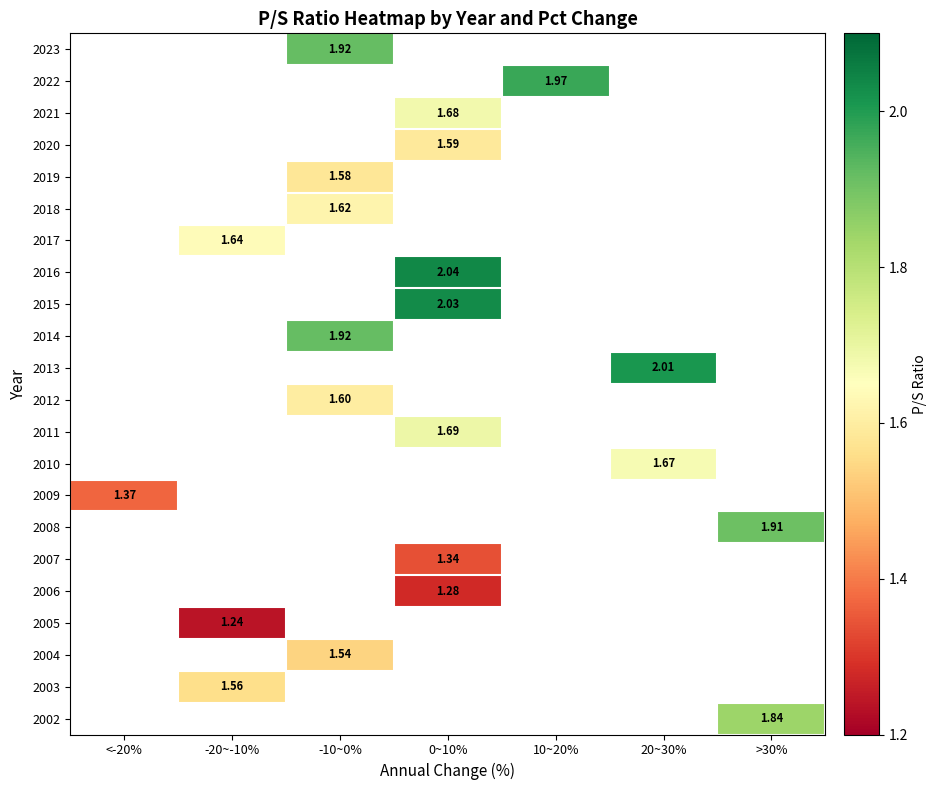

Read the 2020 value at 0~10%.

1.6